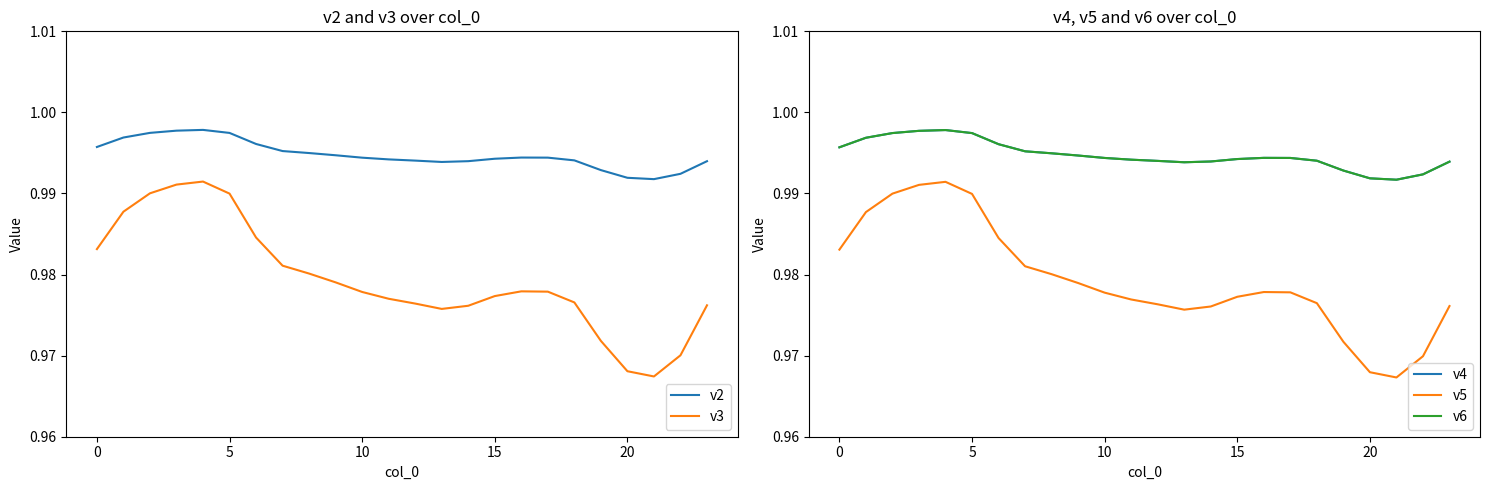

Is the value of v4 at 10 greater than the value of v3 at 19?

Yes